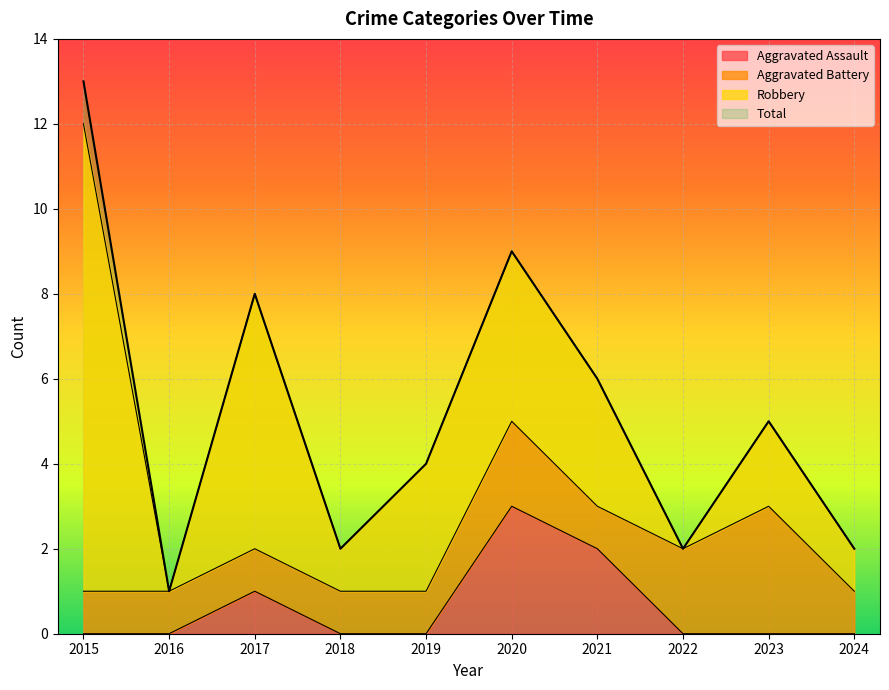

Is it true that Total equals 6 at 2019?

False